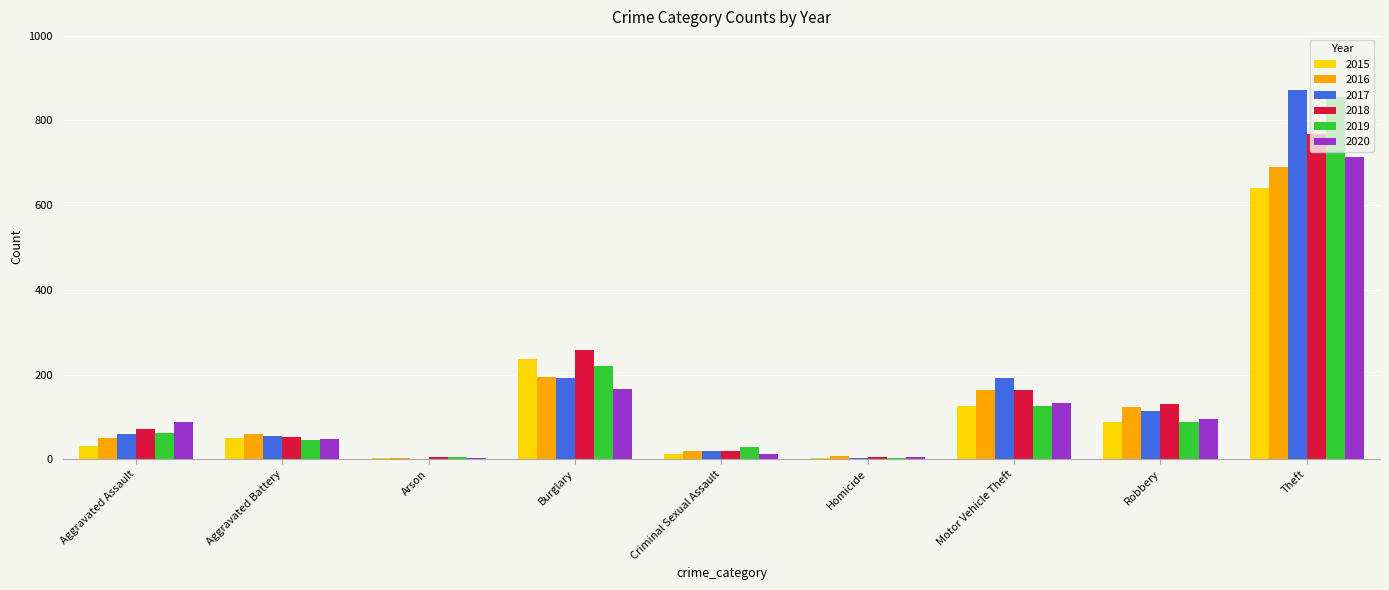

Is the value of 2017 at Motor Vehicle Theft greater than the value of 2015 at Aggravated Assault?

Yes